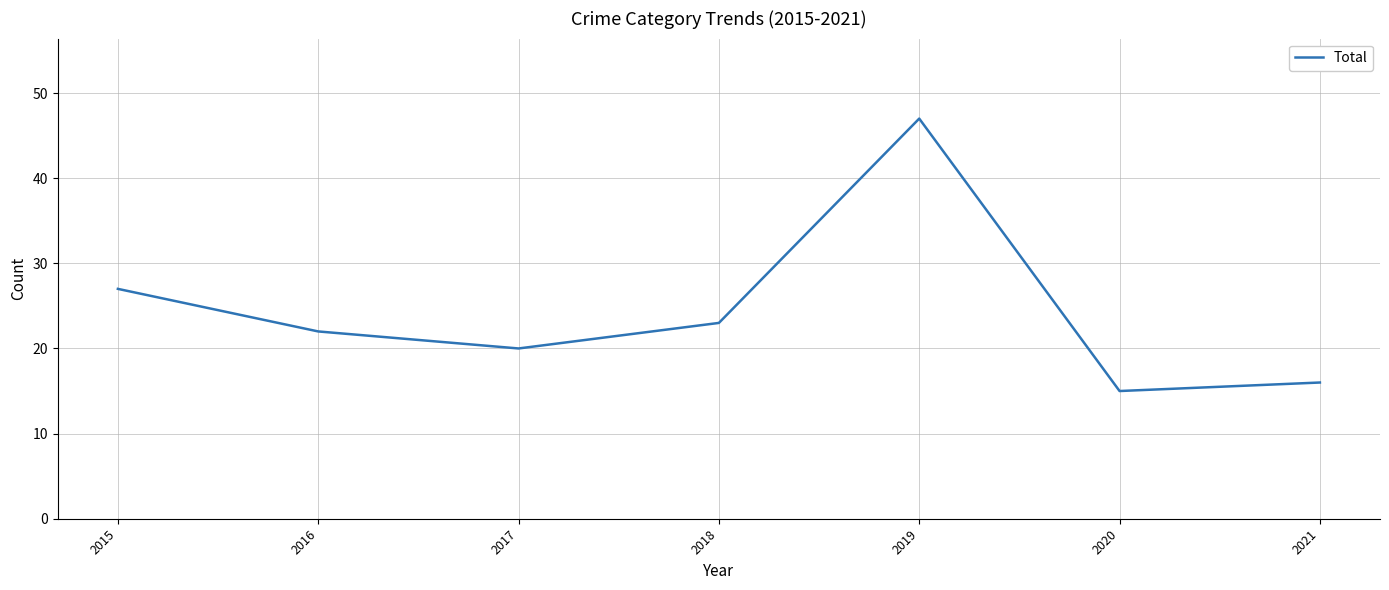

Does the chart display data point markers on the line(s)?

No